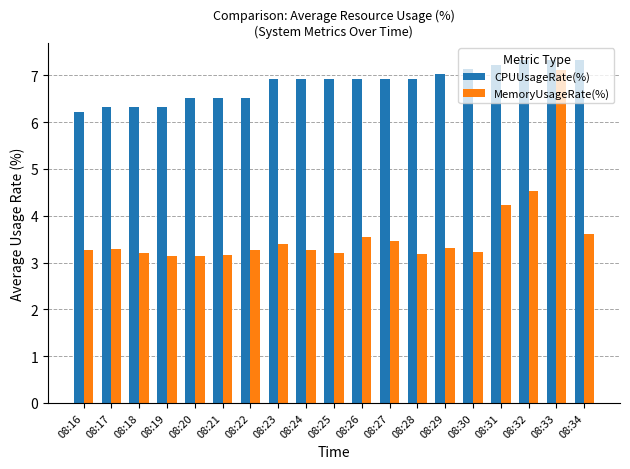

Rank the series by their maximum value, from highest to lowest.

CPUUsageRate(%), MemoryUsageRate(%)